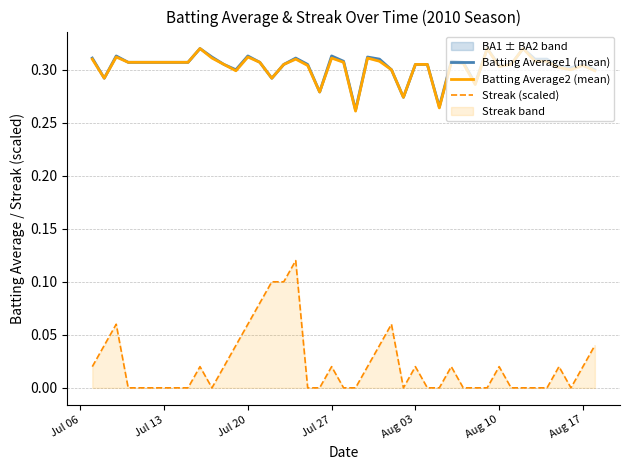

In Batting Average2 (mean), how many points are lower than both neighbors (excluding endpoints)?

10